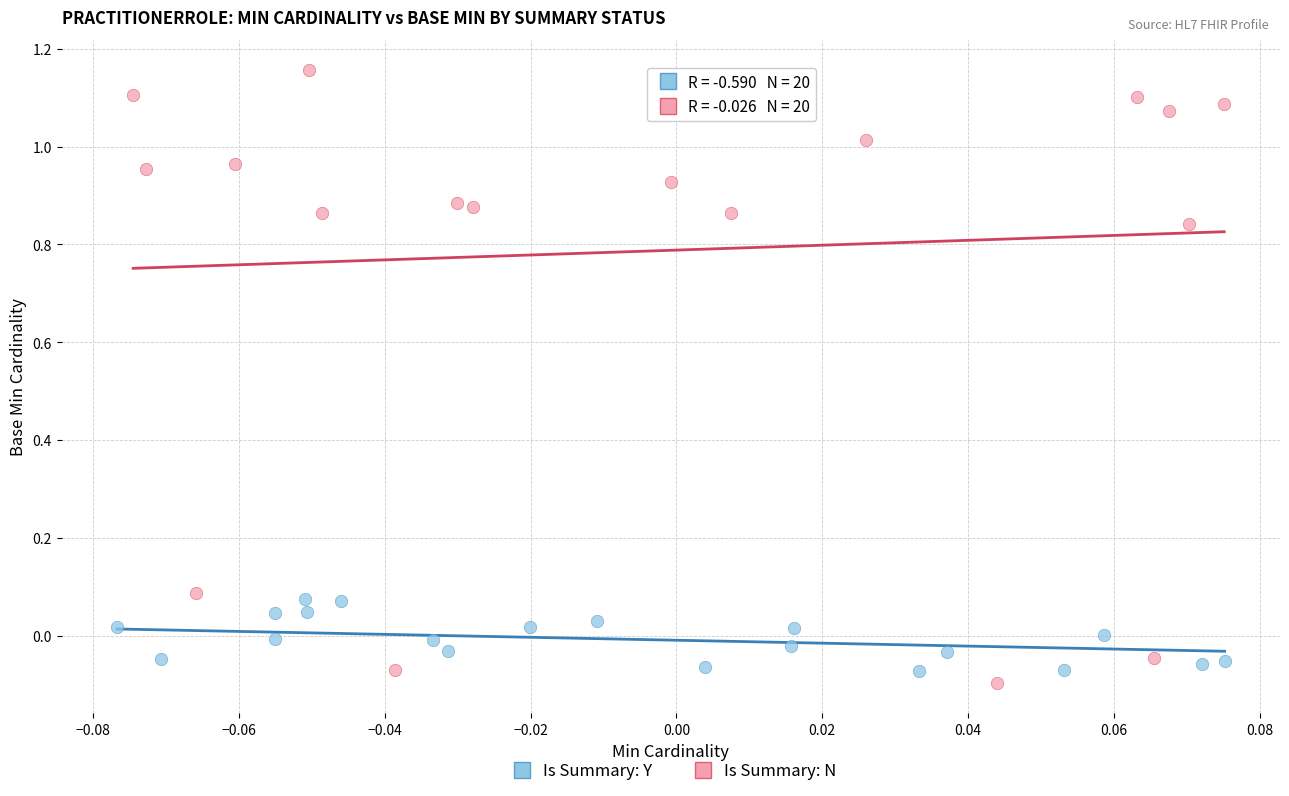

Which series reaches the minimum Y coordinate?

Is Summary: N